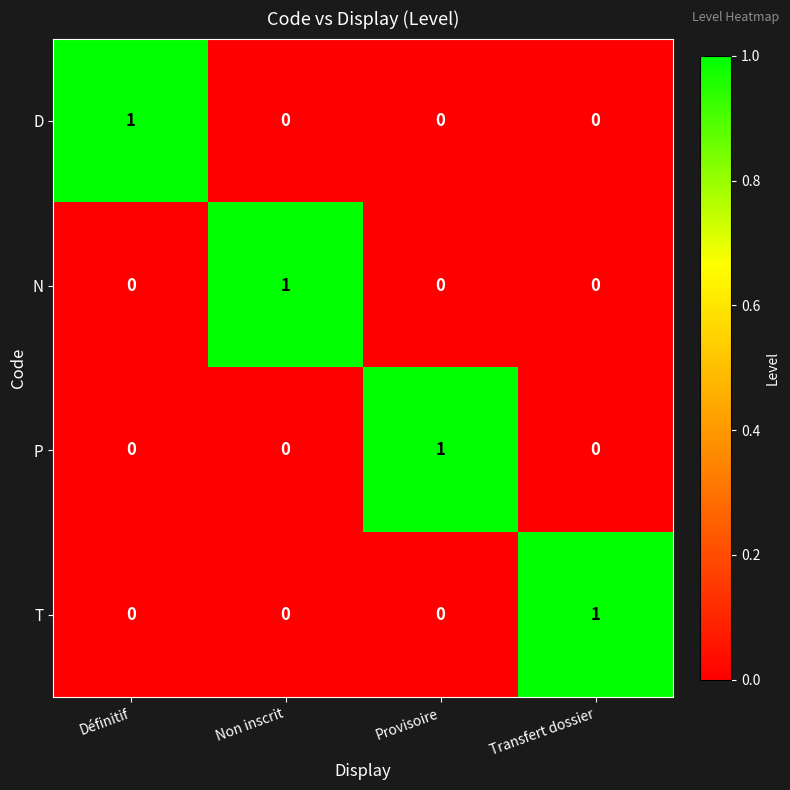

At how many categories does at least one series exceed 0?

4